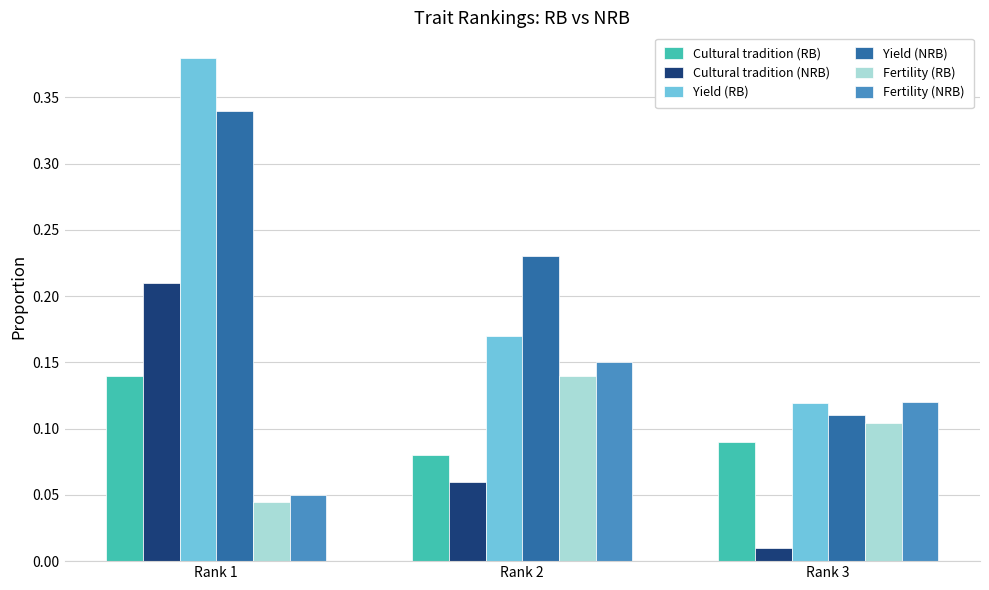

Which category has the lowest value across all series?

Rank 3